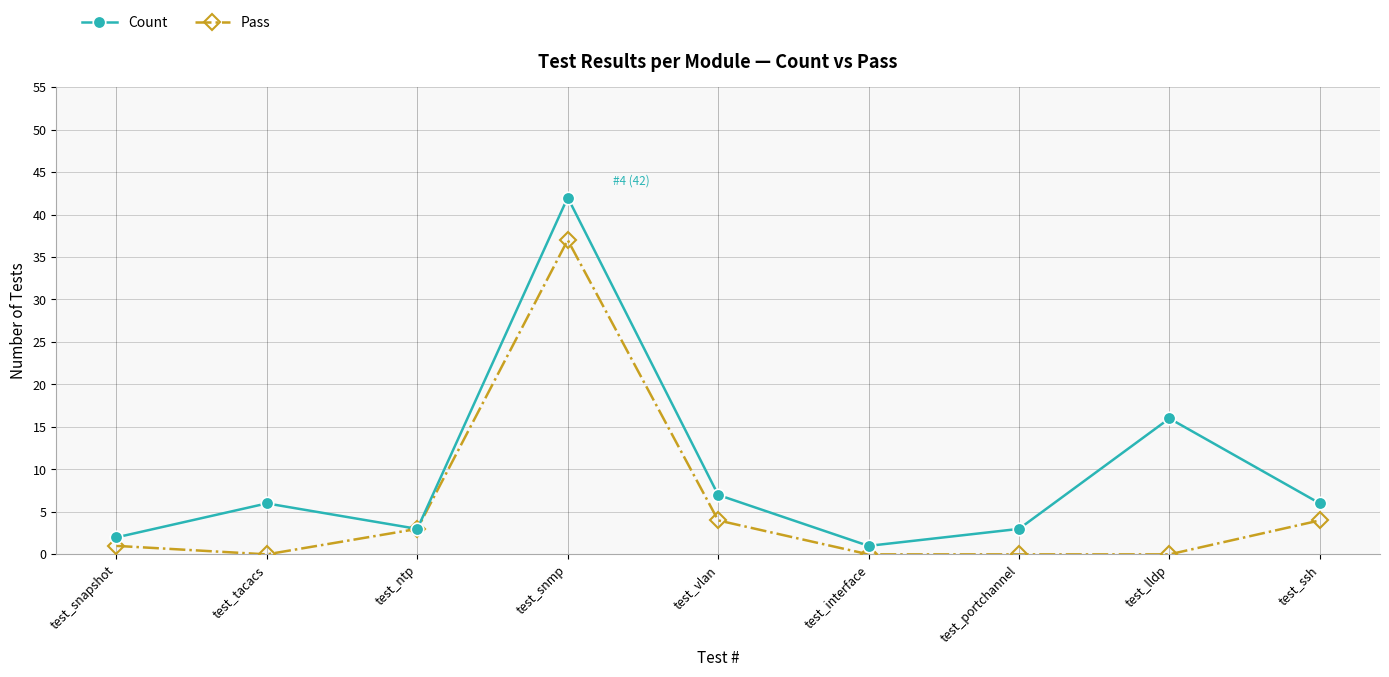

What are all the series names shown in the legend?

Count, Pass